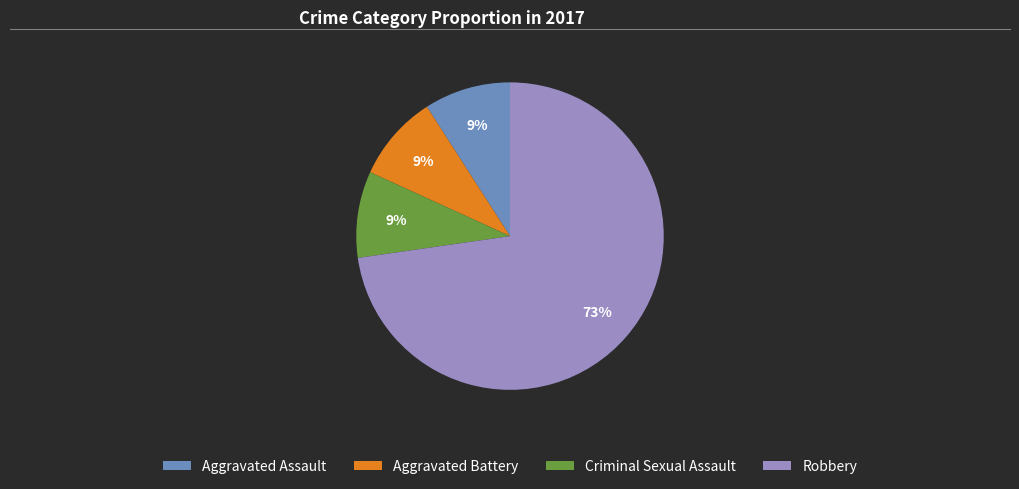

Is there a majority slice in this chart?

Yes